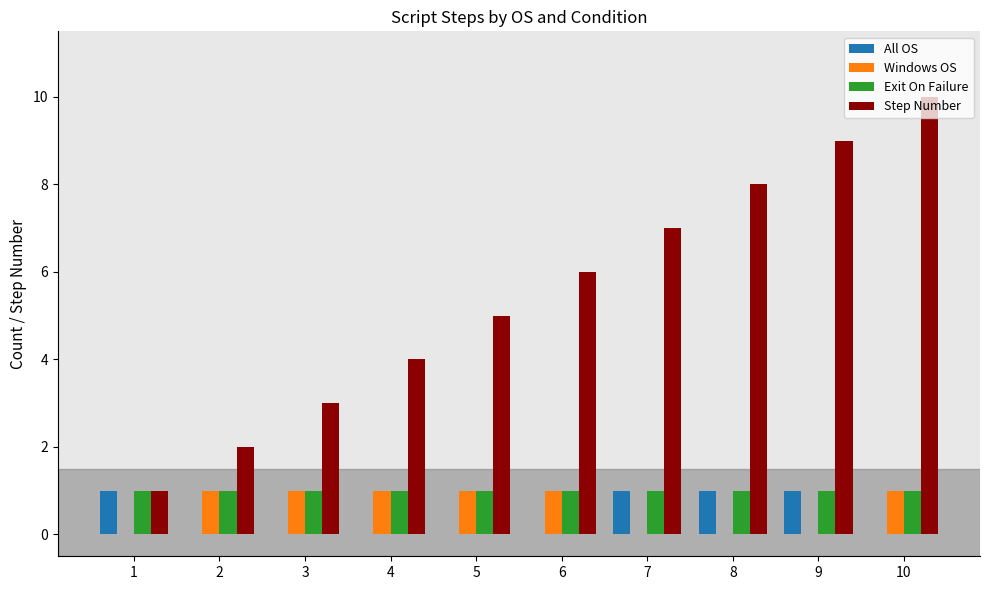

What is the maximum value shown in the chart?

10